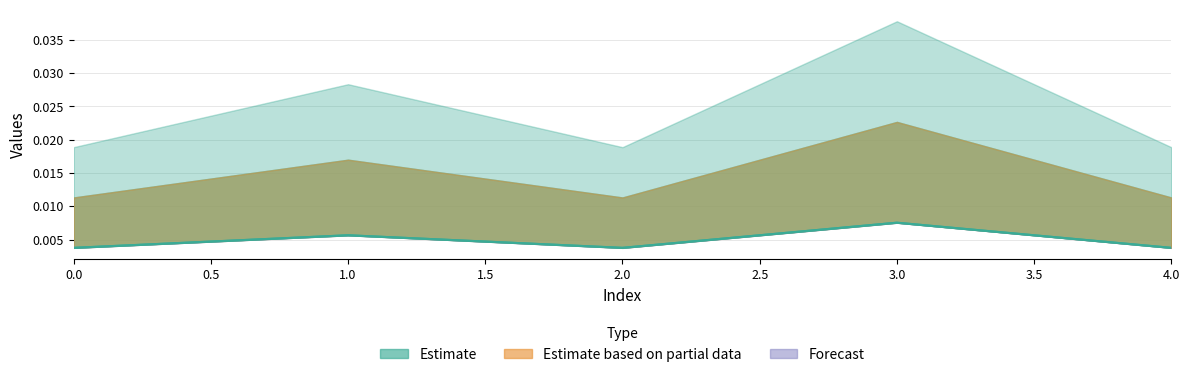

At how many categories does at least one series exceed 0?

5